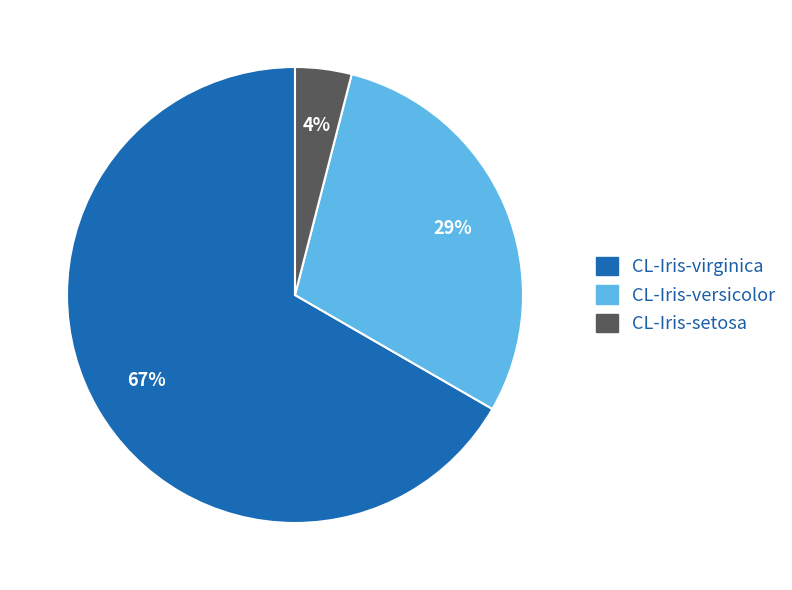

Is the sum of CL-Iris-versicolor and CL-Iris-virginica greater than half?

Yes